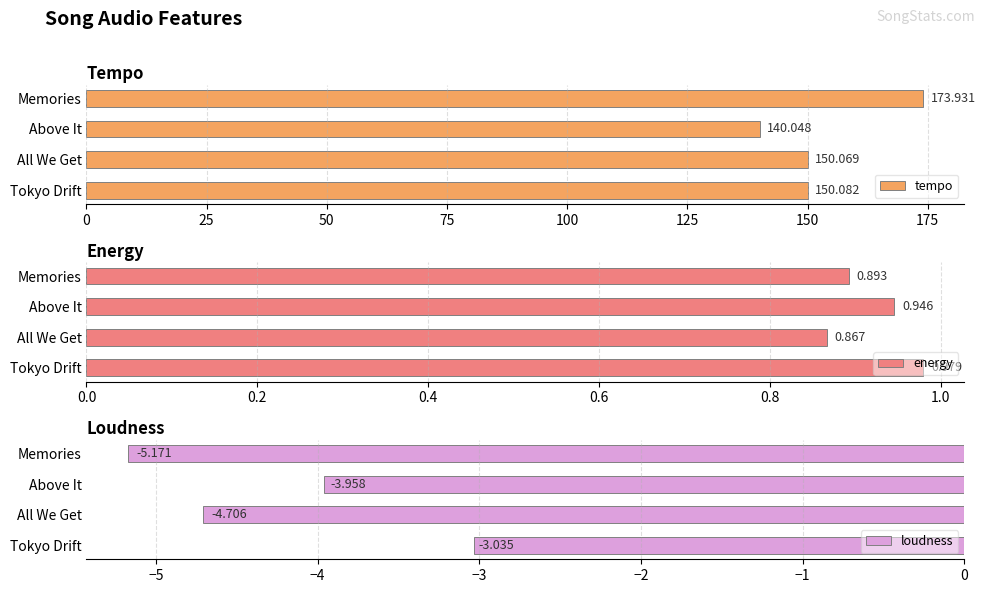

What is the difference between the second highest and second lowest values in the loudness series?

0.7